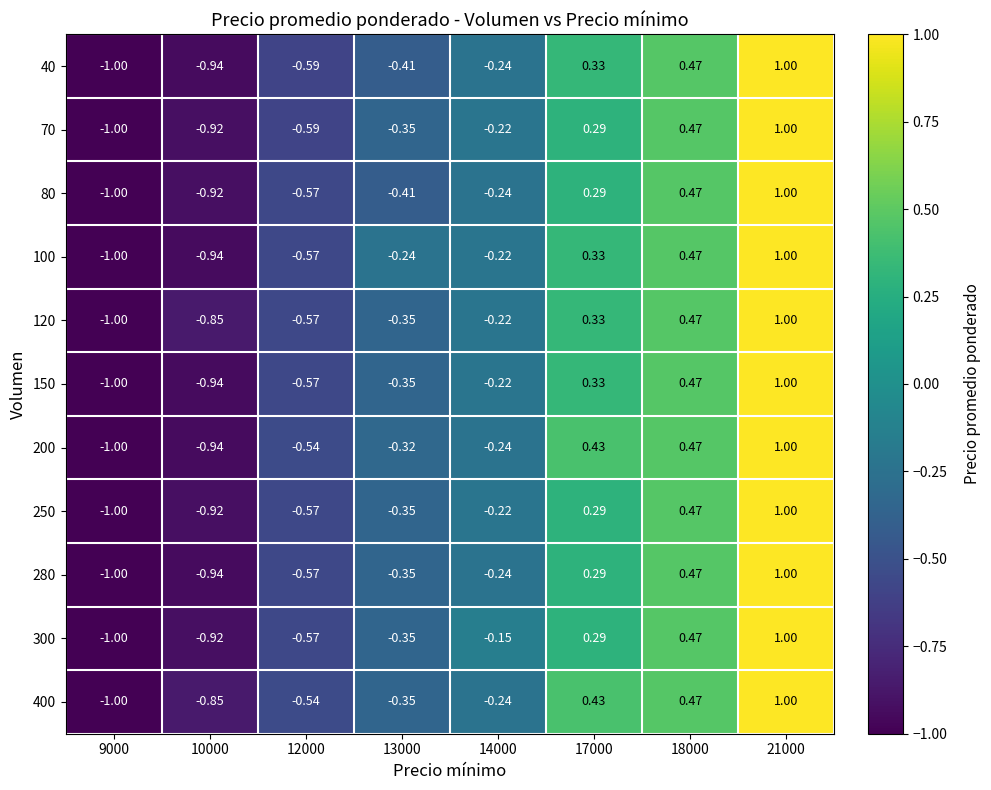

Is the value of 300 at 12000 greater than the value of 400 at 10000?

Yes